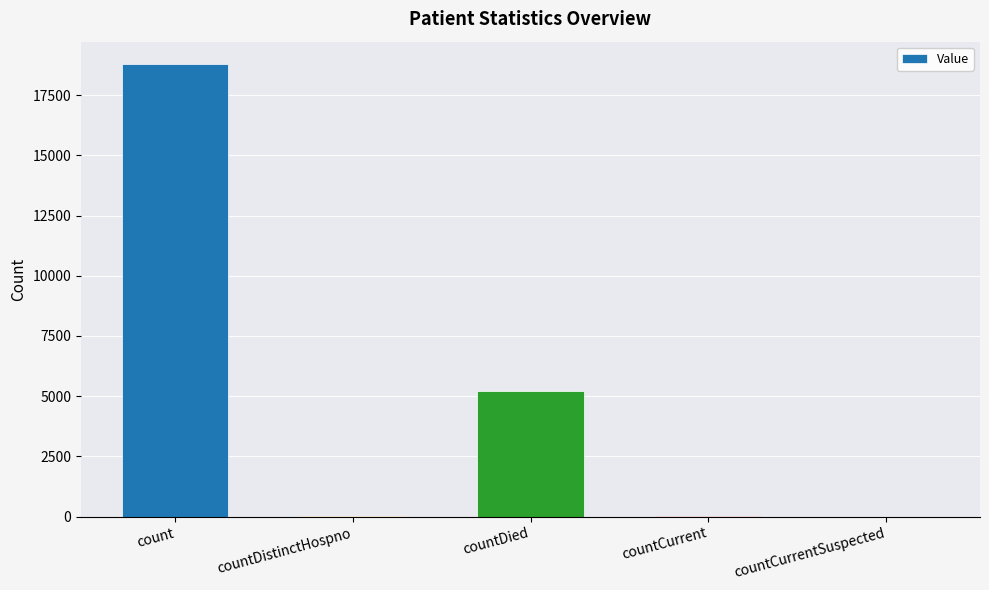

The value at count is 5841. True or false?

False